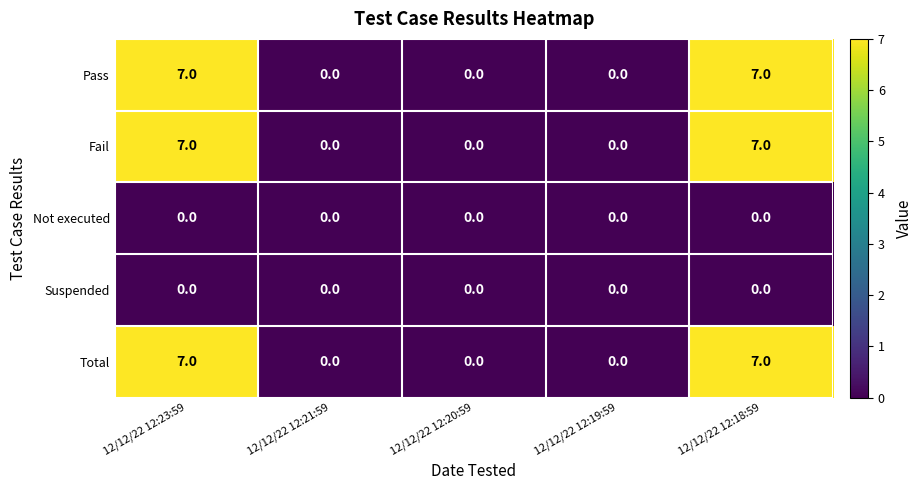

What is the difference between the highest and lowest values at 12/12/22 12:23:59?

7